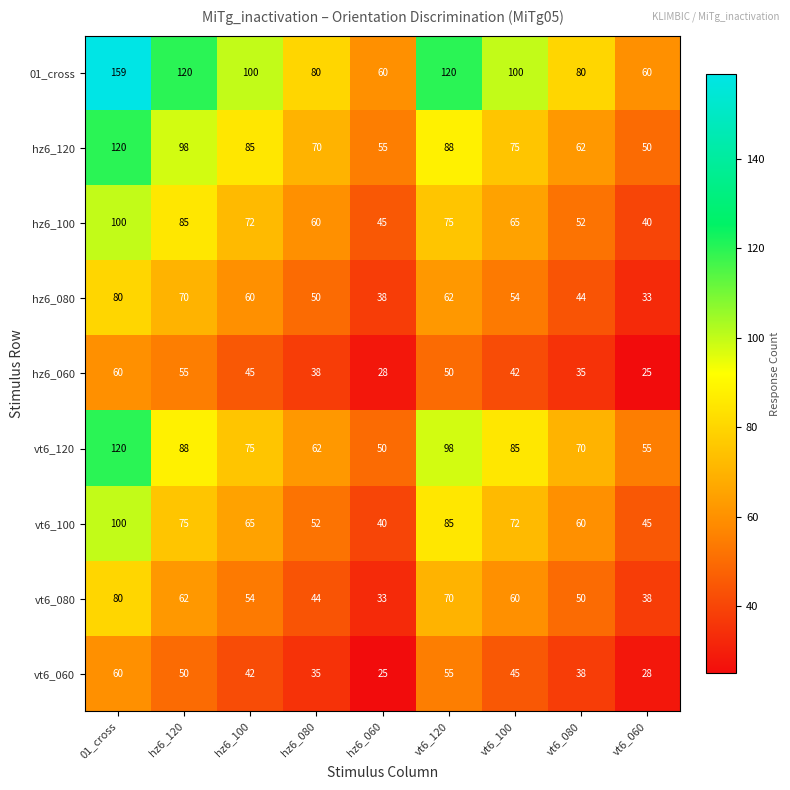

What is the difference between the second highest and minimum values in the hz6_100 series?

45